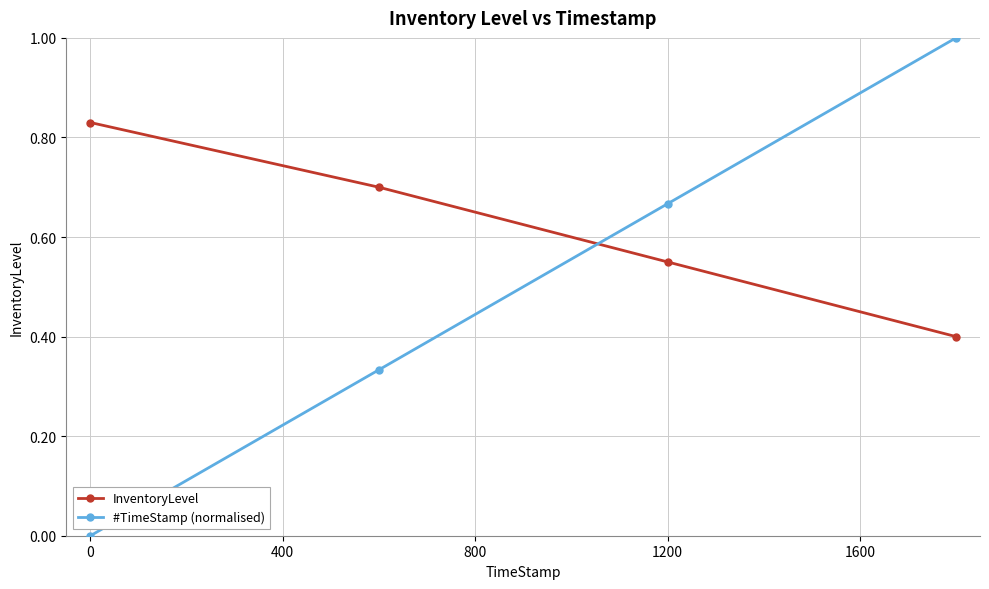

Which series has the largest range (max minus min)?

#TimeStamp (normalised)